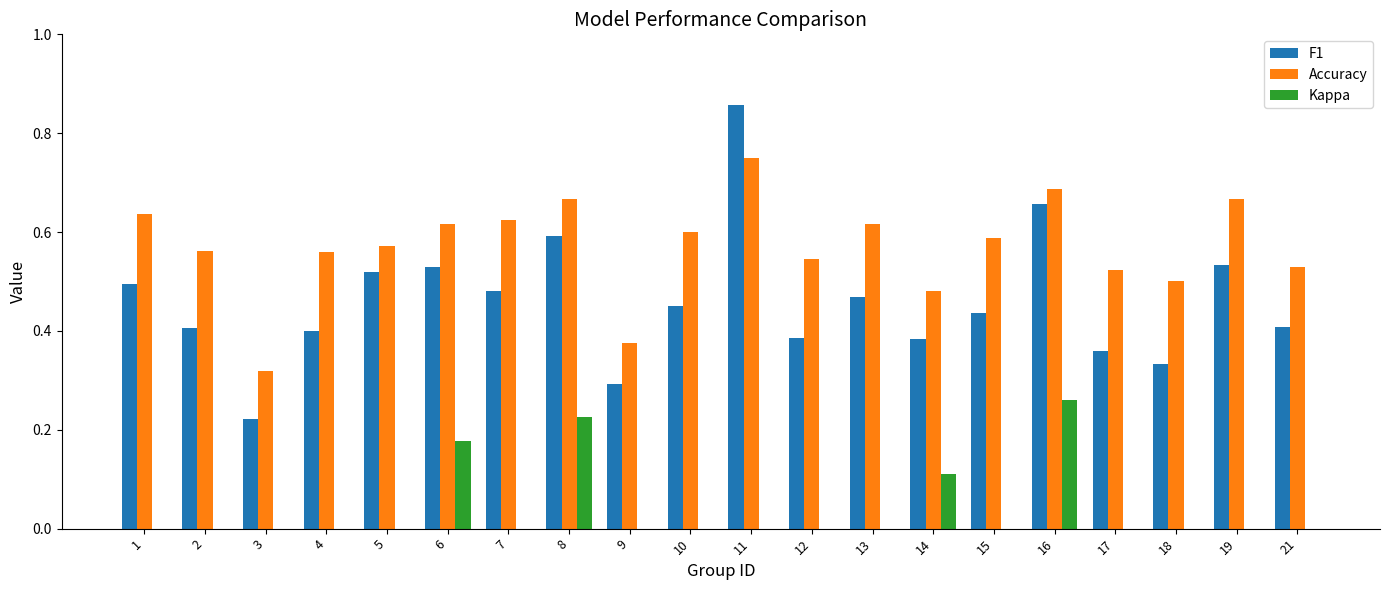

Is the value of Accuracy at 11 greater than the value of F1 at 8?

Yes